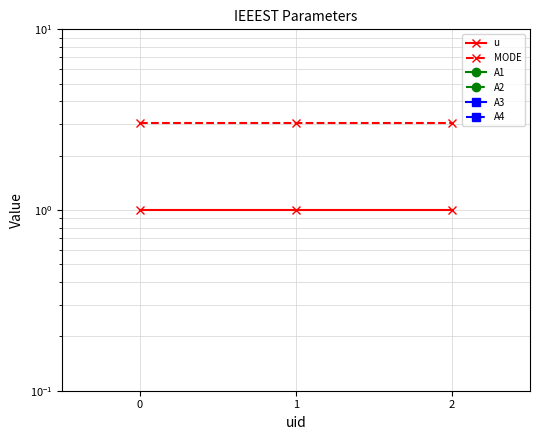

True or false: u has a value of 1.0 at 2.

True